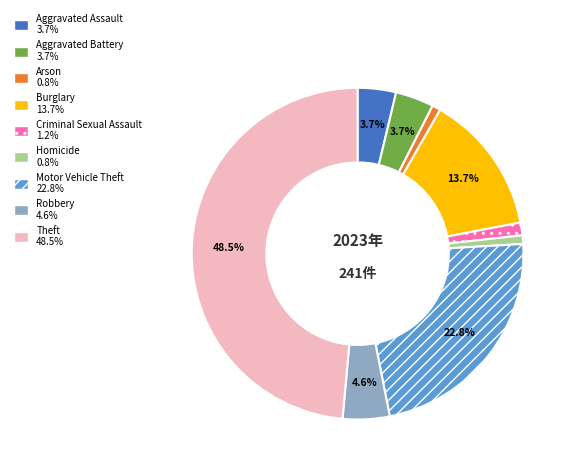

What is the ratio of the value at Criminal Sexual Assault to the value at Arson?

1.5